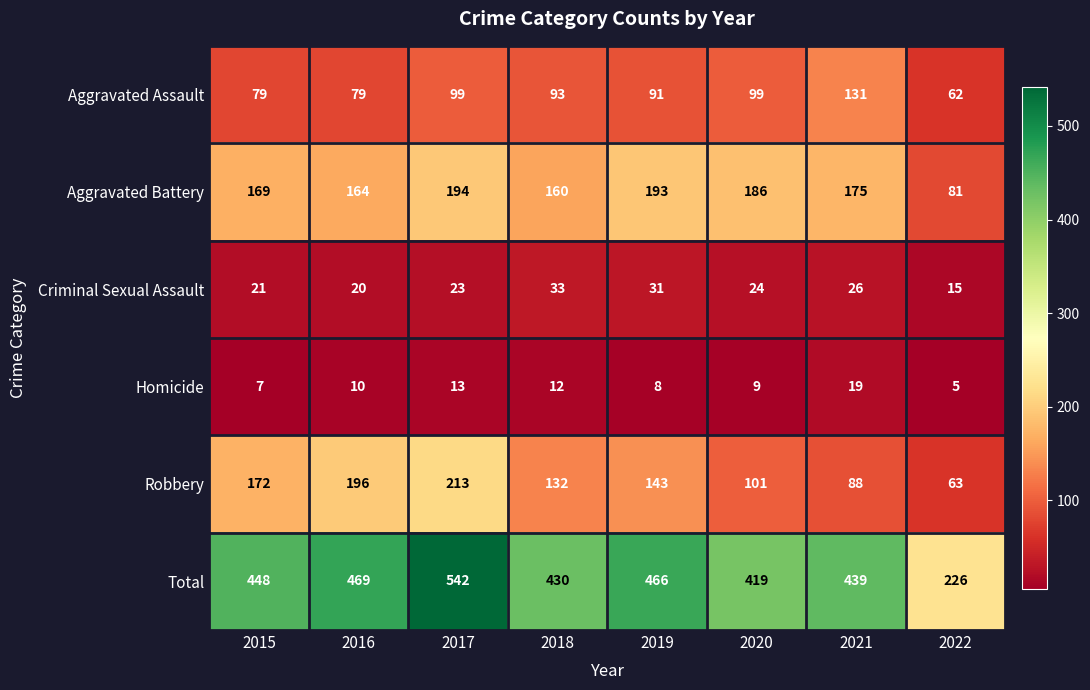

Where is Aggravated Battery nearest to the value 137?

2018